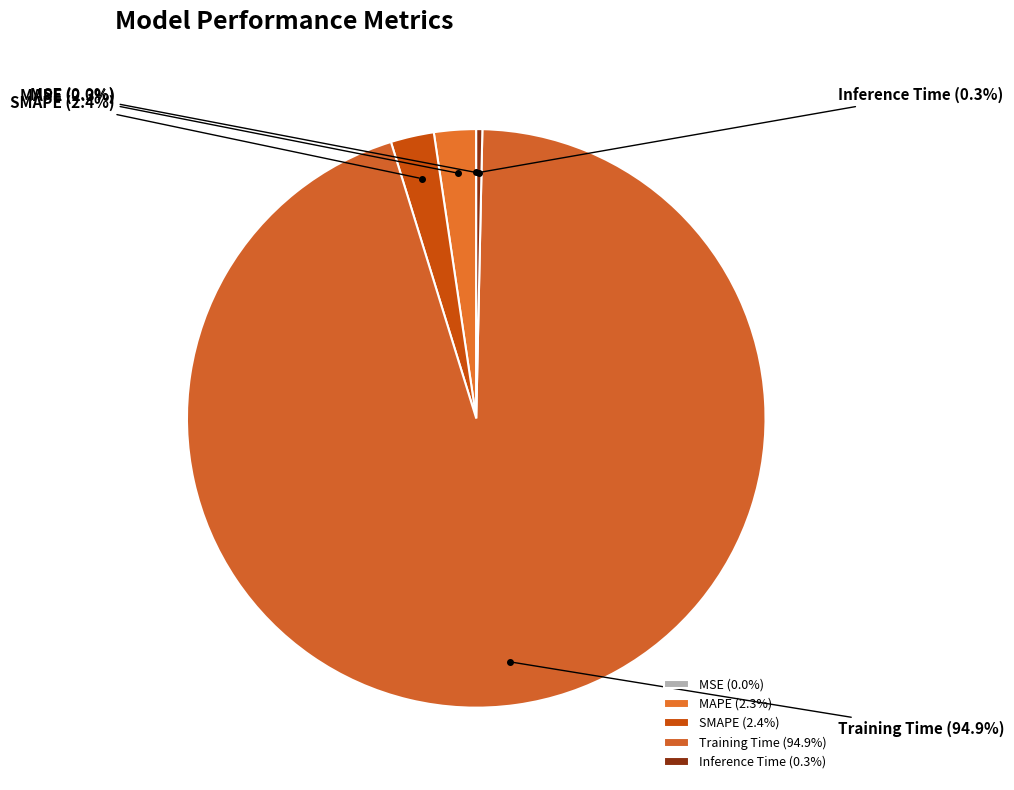

Is there a majority slice in this chart?

Yes